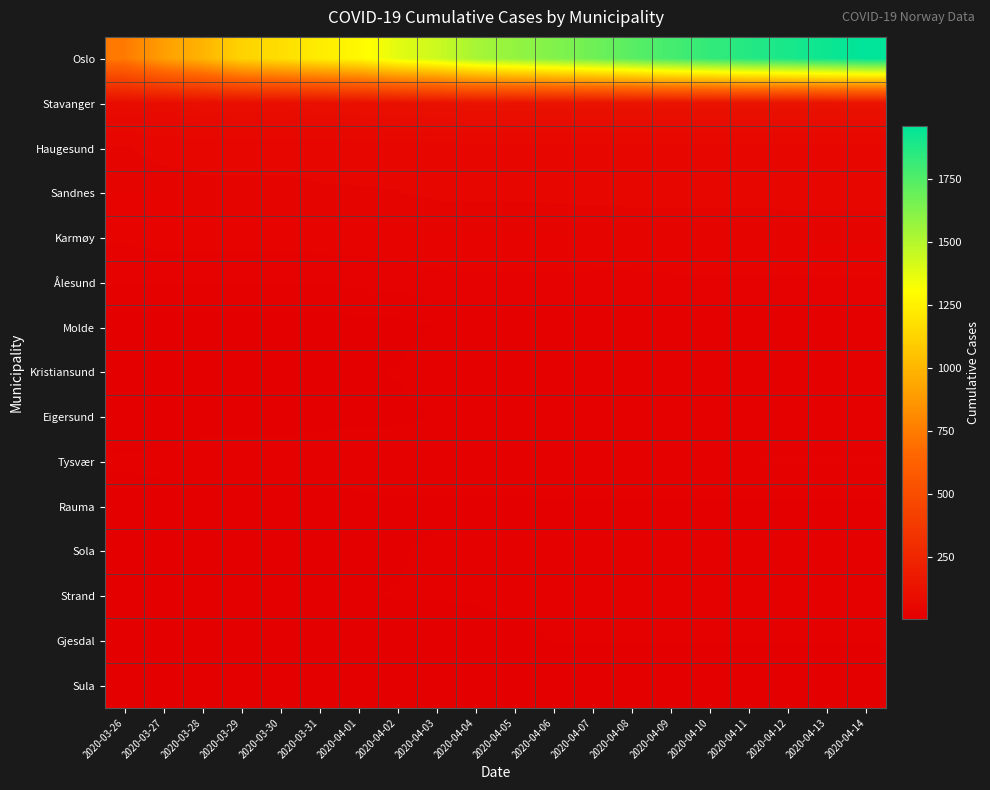

Which series changed the most between 2020-04-01 and 2020-04-13?

Oslo